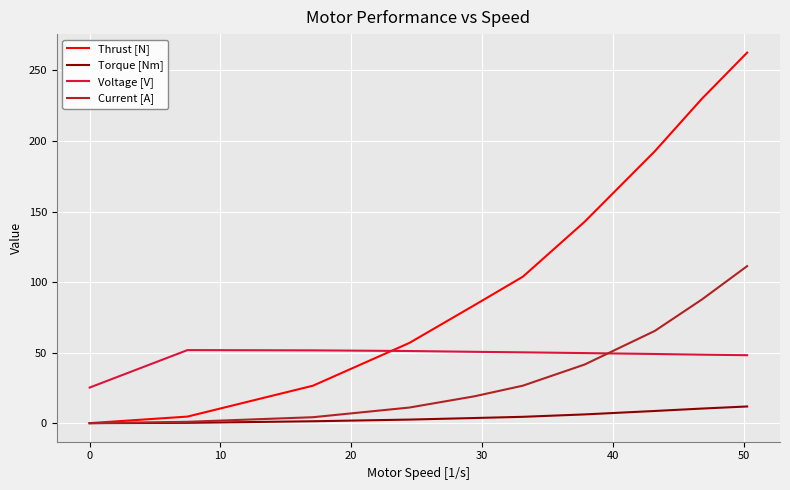

How many times do Current [A] and Voltage [V] cross each other?

1